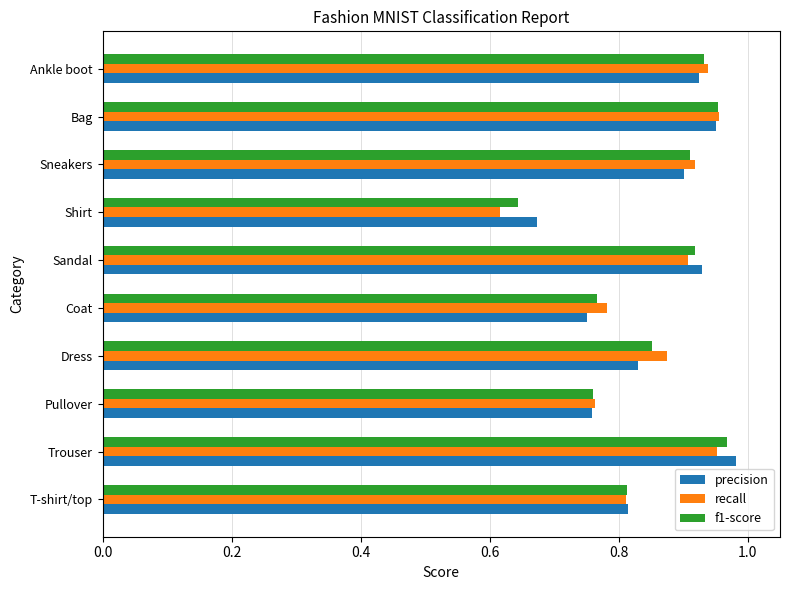

What is the difference between the maximum and minimum values in the precision series?

0.3